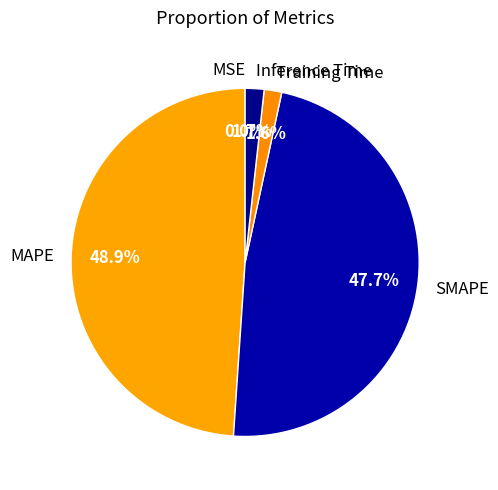

Which category has the biggest portion of the pie?

MAPE